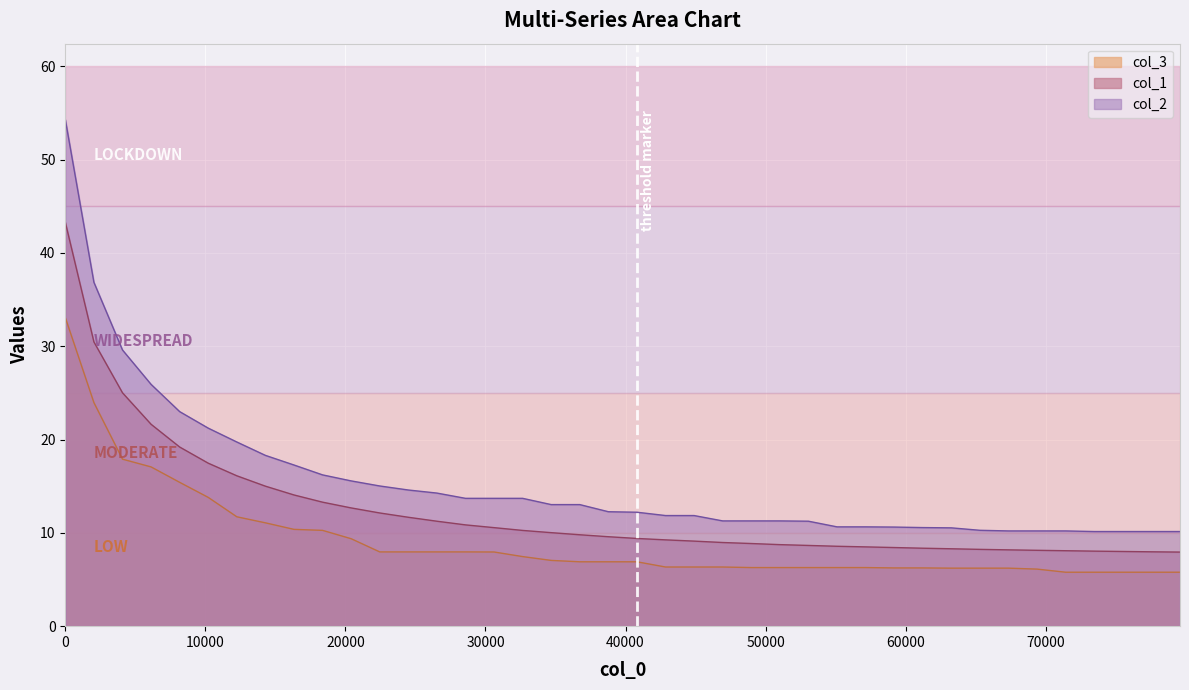

Rank the series by their maximum value, from lowest to highest.

col_3, col_1, col_2